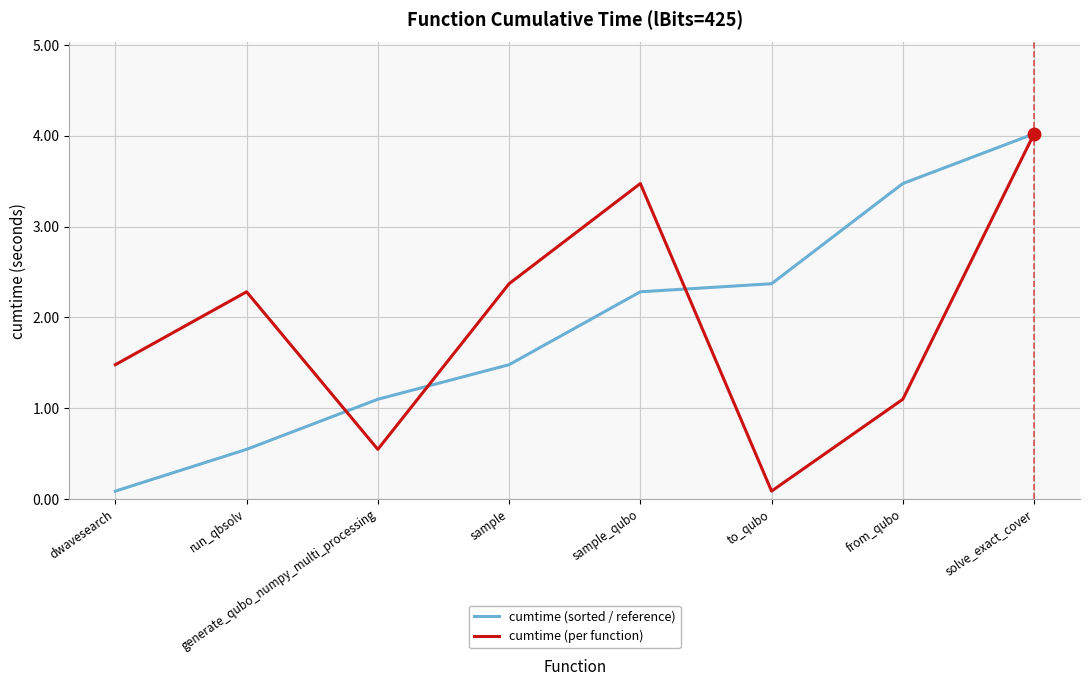

At how many categories does at least one series exceed 0?

8